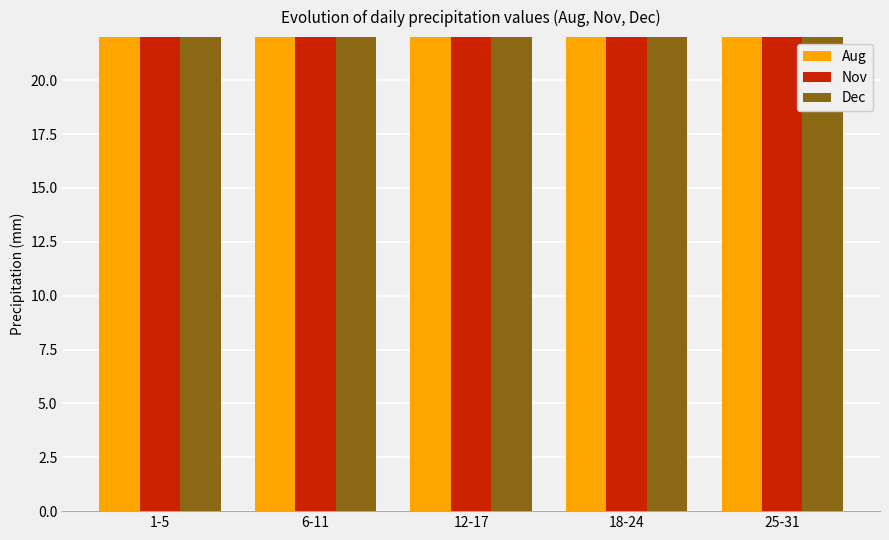

Which has a higher value, 12-17 or 1-5?

12-17